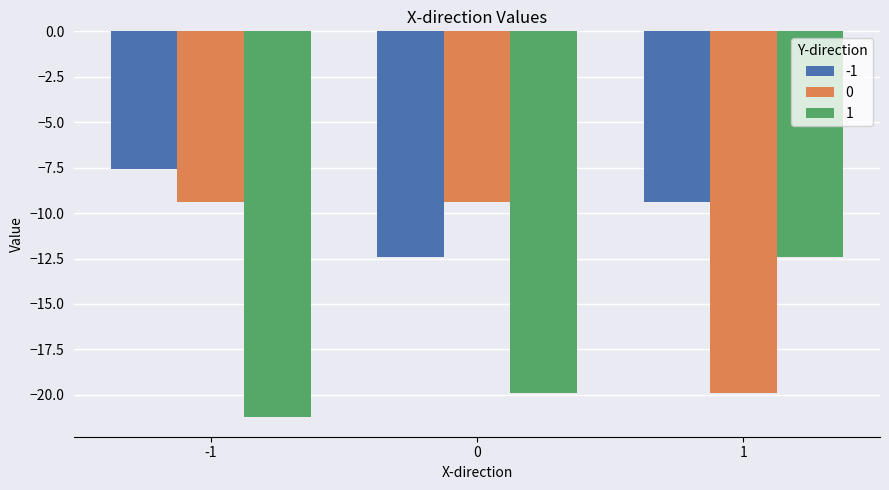

Are the bars horizontal?

No